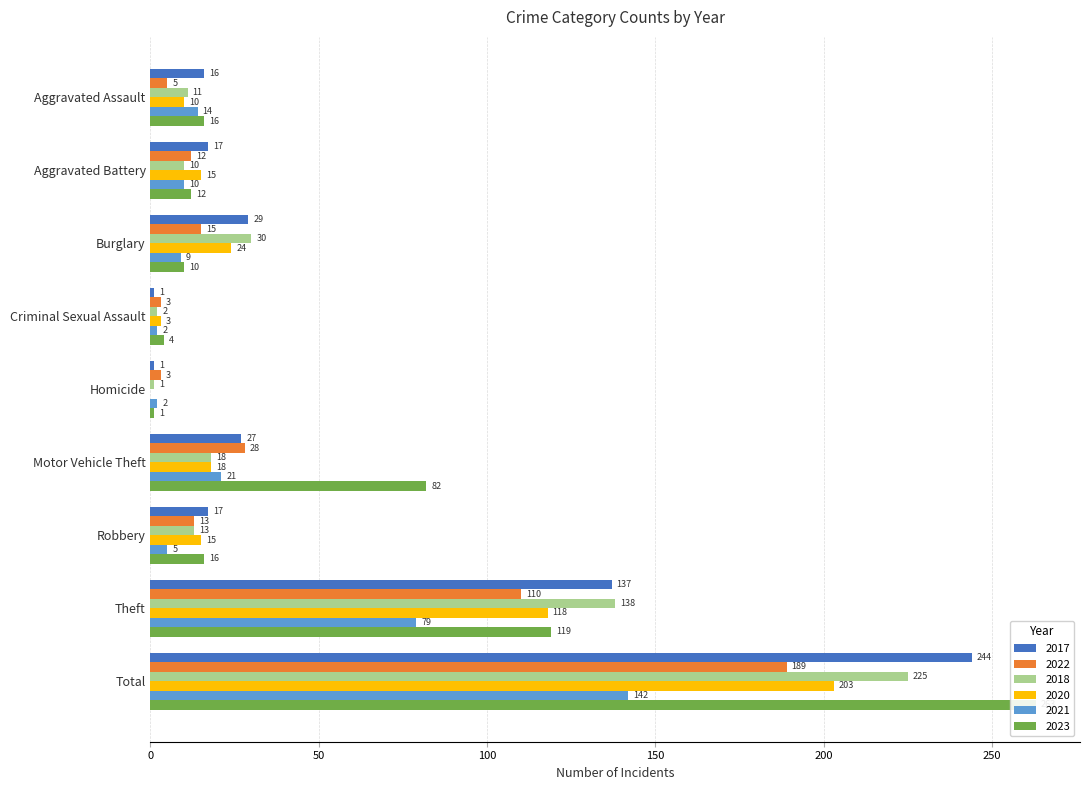

Where is 2023 nearest to the value 132?

Theft